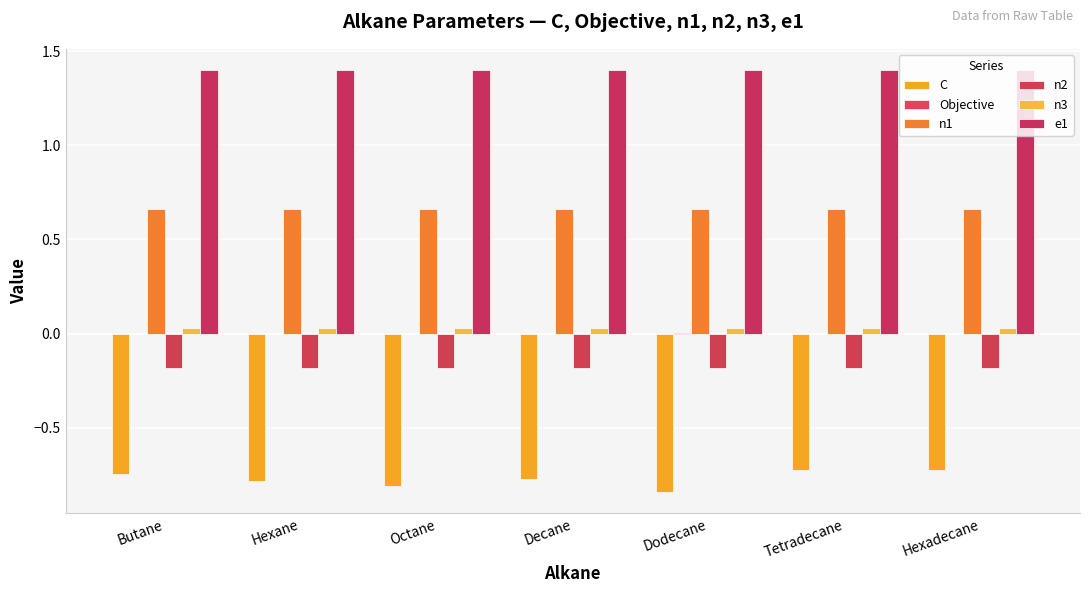

Reading right to left, list all the values displayed in this chart.

C: -0.7	-0.7	-0.8	-0.8	-0.8	-0.8	-0.7
Objective: 0.0	0.0	0.0	0.0	0.0	0.0	0.0
n1: 0.7	0.7	0.7	0.7	0.7	0.7	0.7
n2: -0.2	-0.2	-0.2	-0.2	-0.2	-0.2	-0.2
n3: 0.0	0.0	0.0	0.0	0.0	0.0	0.0
e1: 1.4	1.4	1.4	1.4	1.4	1.4	1.4